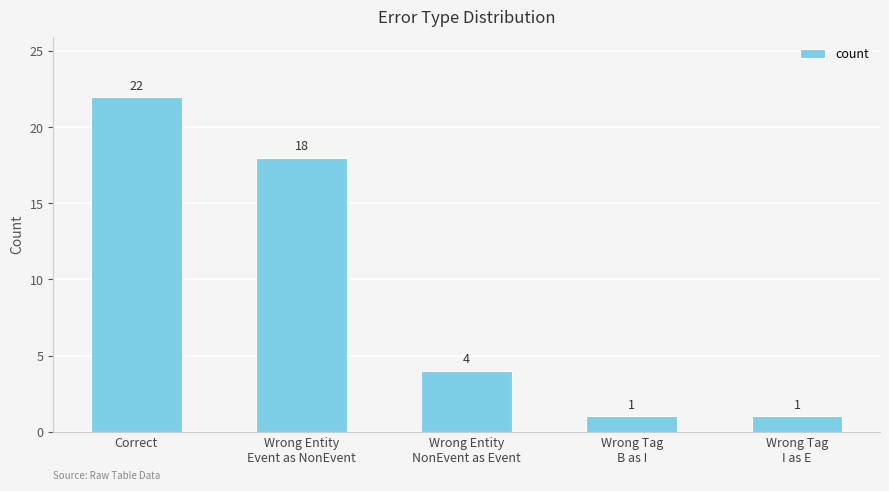

Reading right to left, transcribe all the data shown in this chart.

1	1	4	18	22